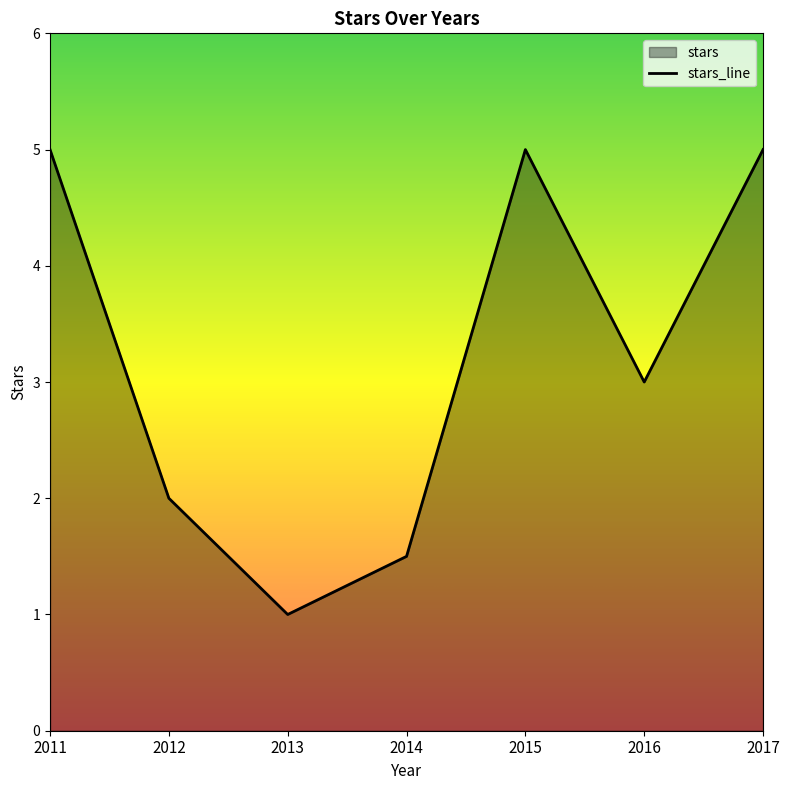

Rank the categories by value from highest to lowest.

2011, 2015, 2017, 2016, 2012, 2014, 2013